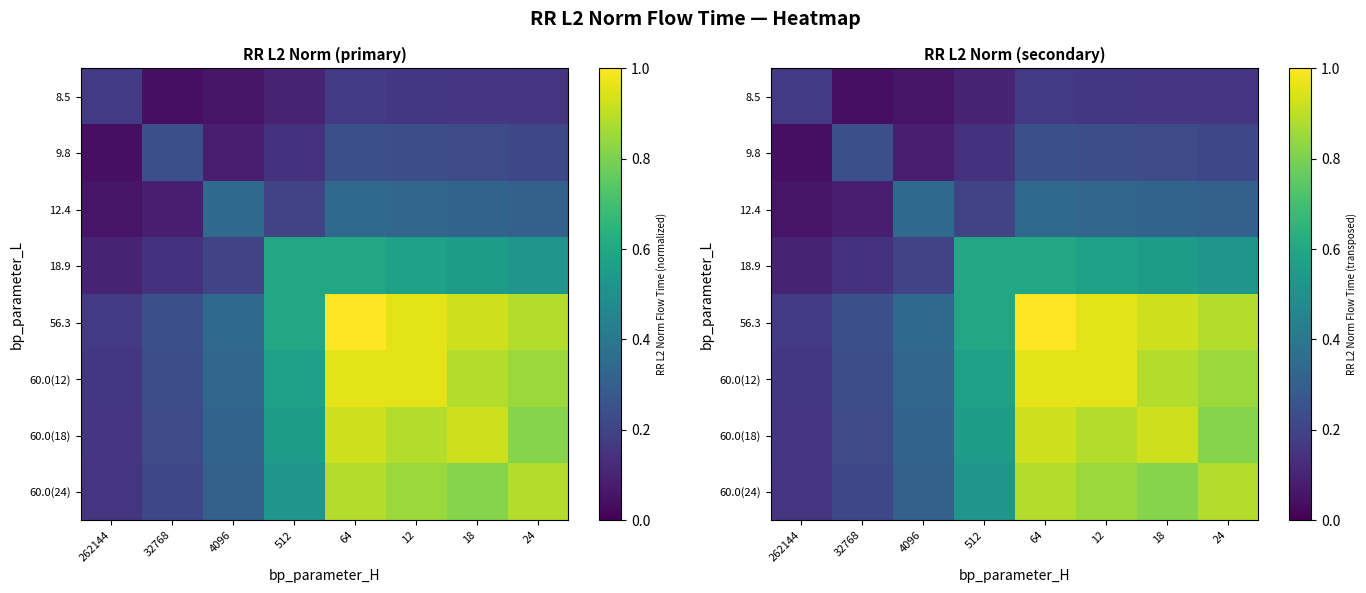

Is it true that 60.0(24) equals 0.5 at 12?

False